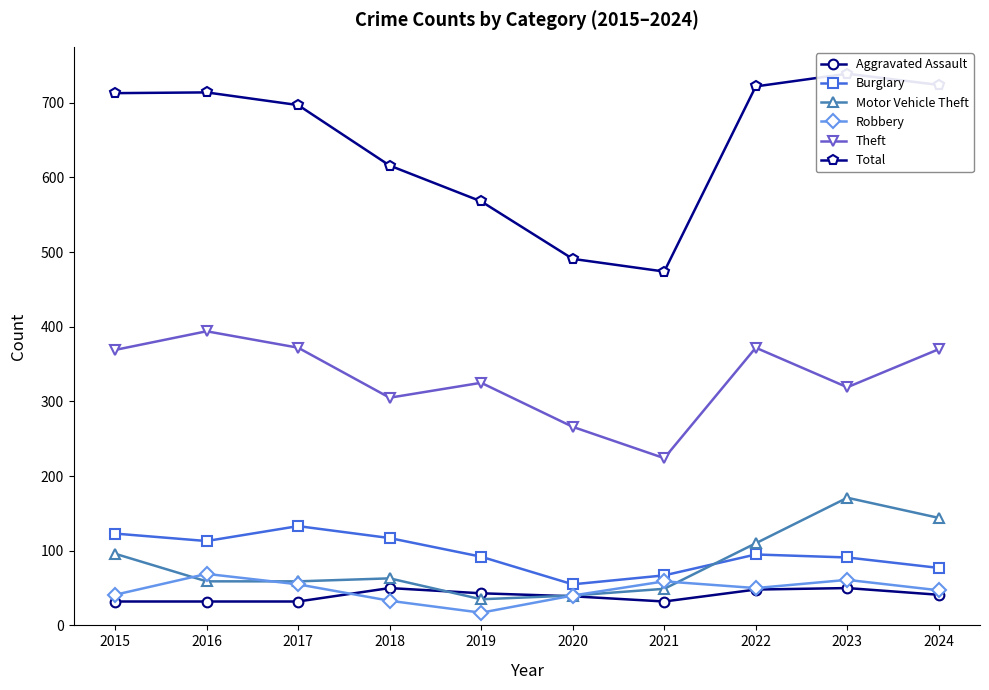

Rank the series by their maximum value, from highest to lowest.

Total, Theft, Motor Vehicle Theft, Burglary, Robbery, Aggravated Assault